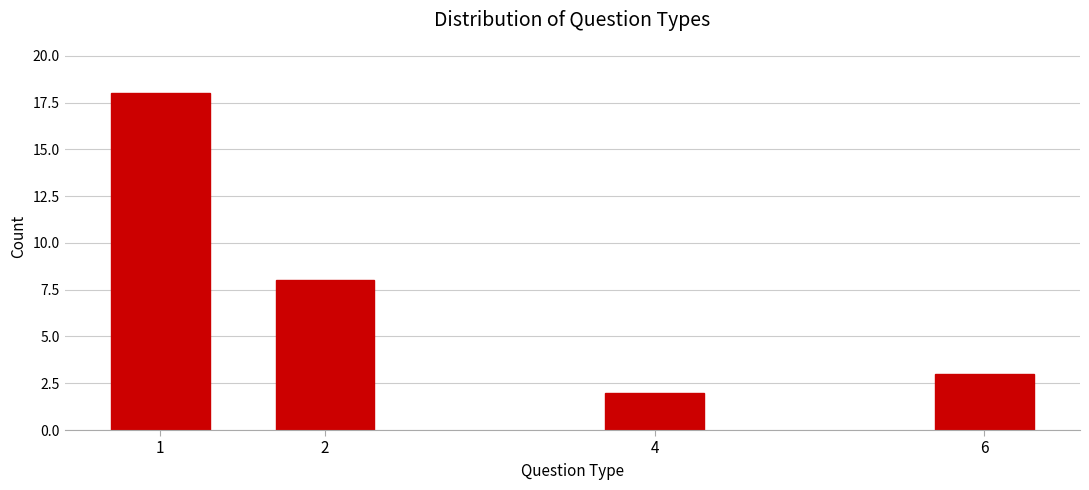

Reading left to right, extract all data points from this chart.

1=18	2=8	4=2	6=3